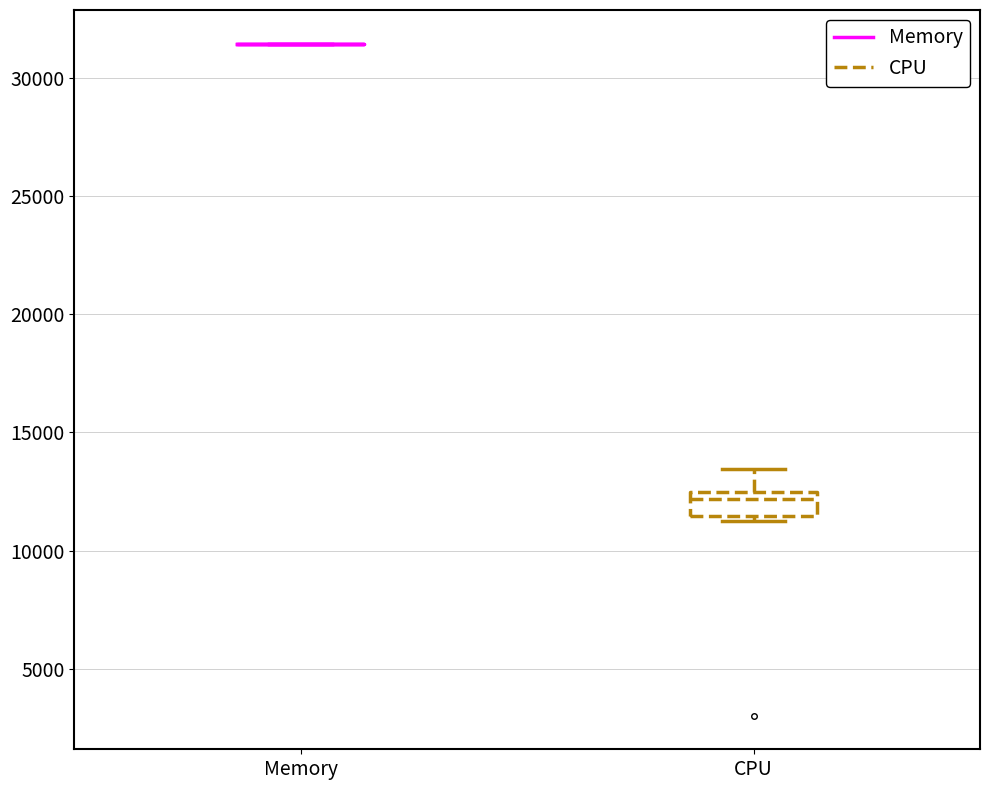

Comparing the boxes themselves (not the whiskers), which one is the tallest?

CPU